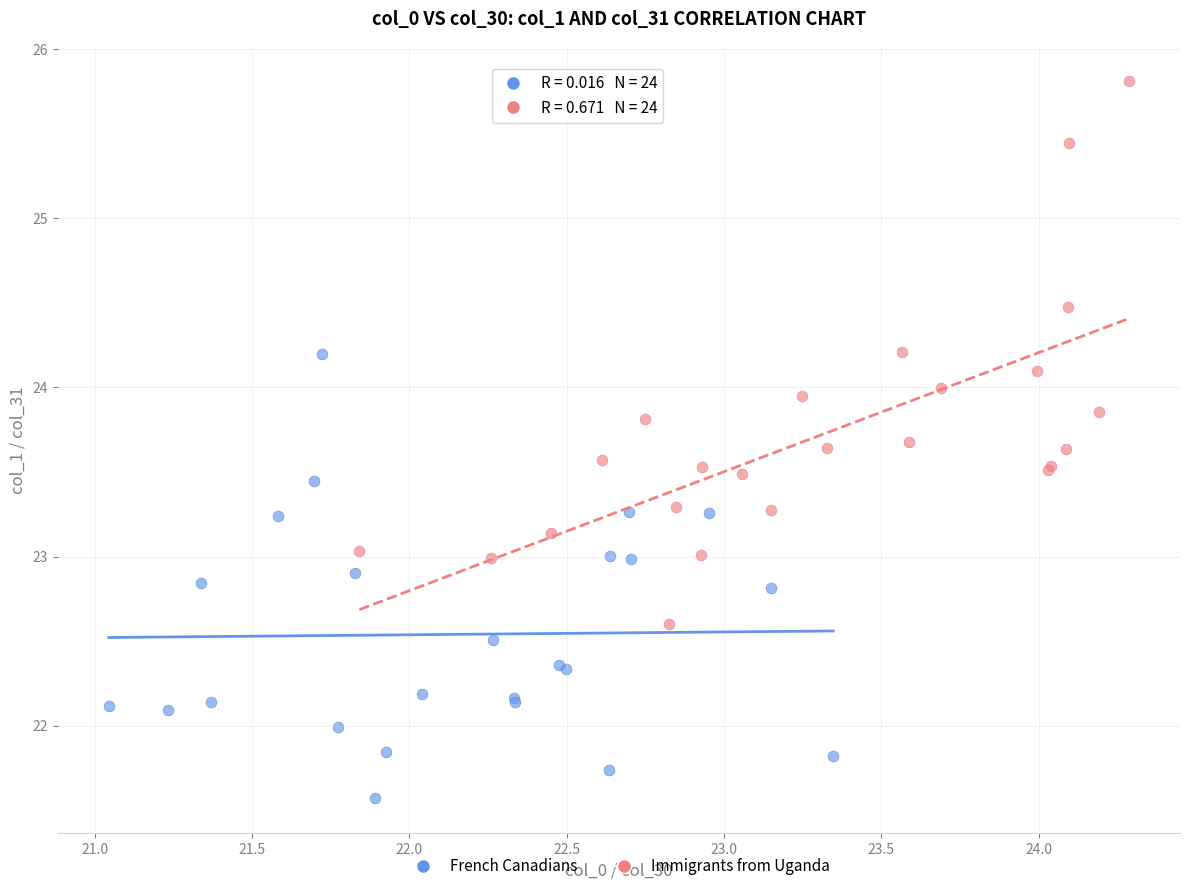

Which series reaches the minimum Y coordinate?

French Canadians